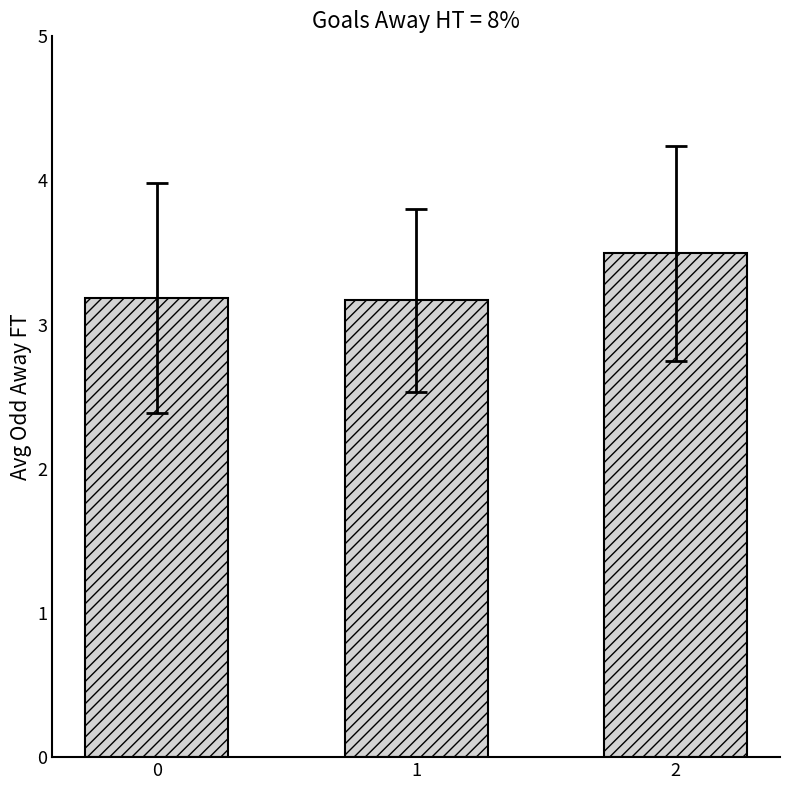

True or false: the data shows 1.6 at 1.

False